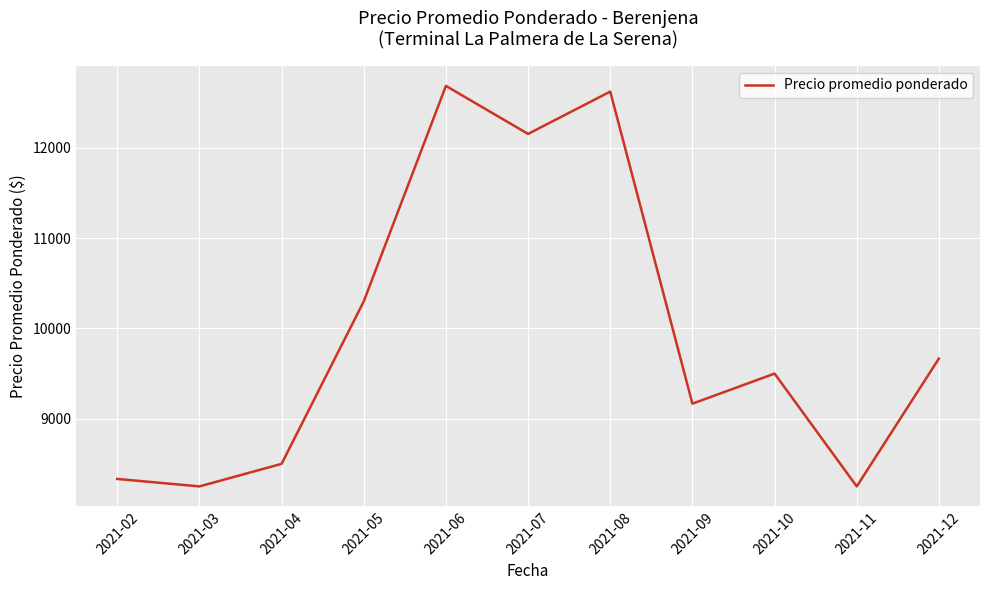

The chart shows a value of 9167 at 2021-09. True or false?

True